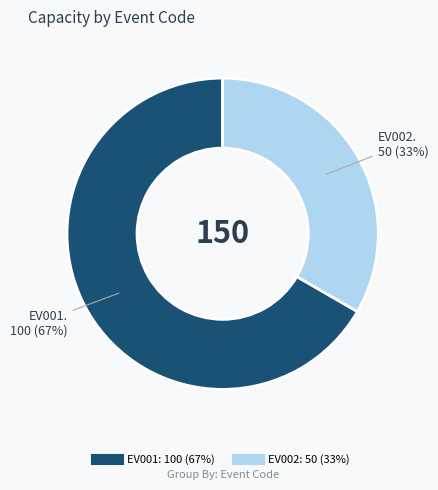

Which has a higher value, EV001 or EV002?

EV001